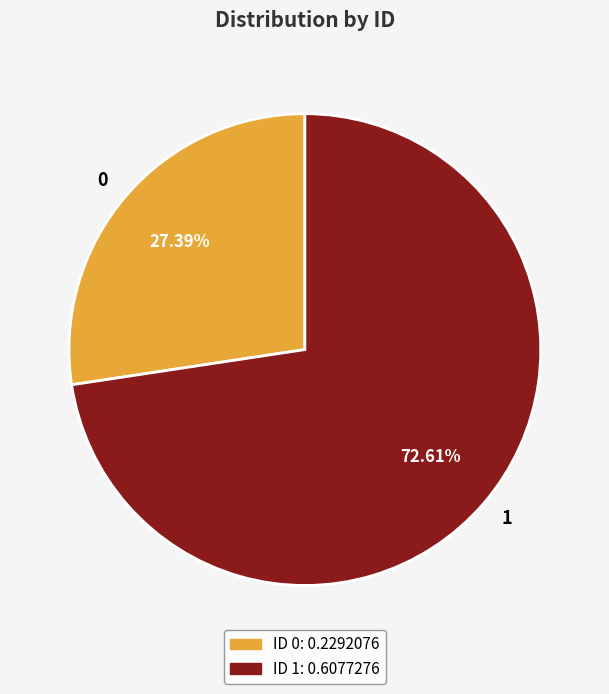

Combined, what portion of the pie is 0 and 1?

100.0%